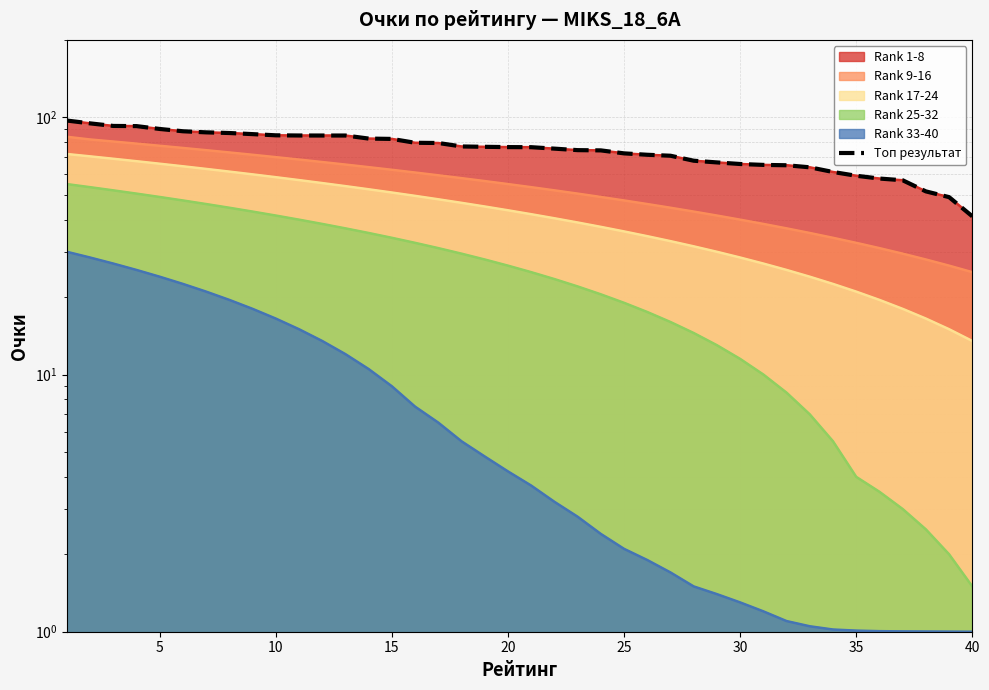

The value at 12 is 55.9. True or false?

False